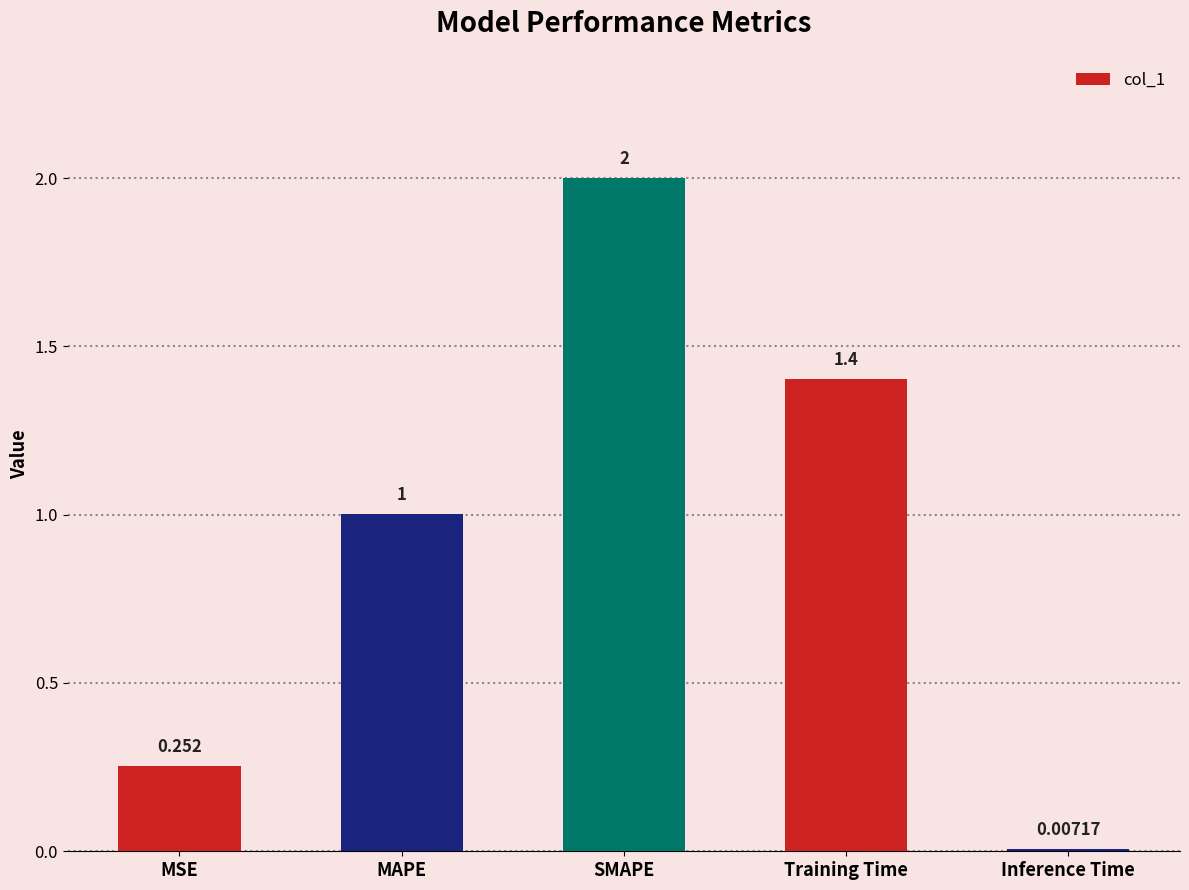

What is the average value?

0.9